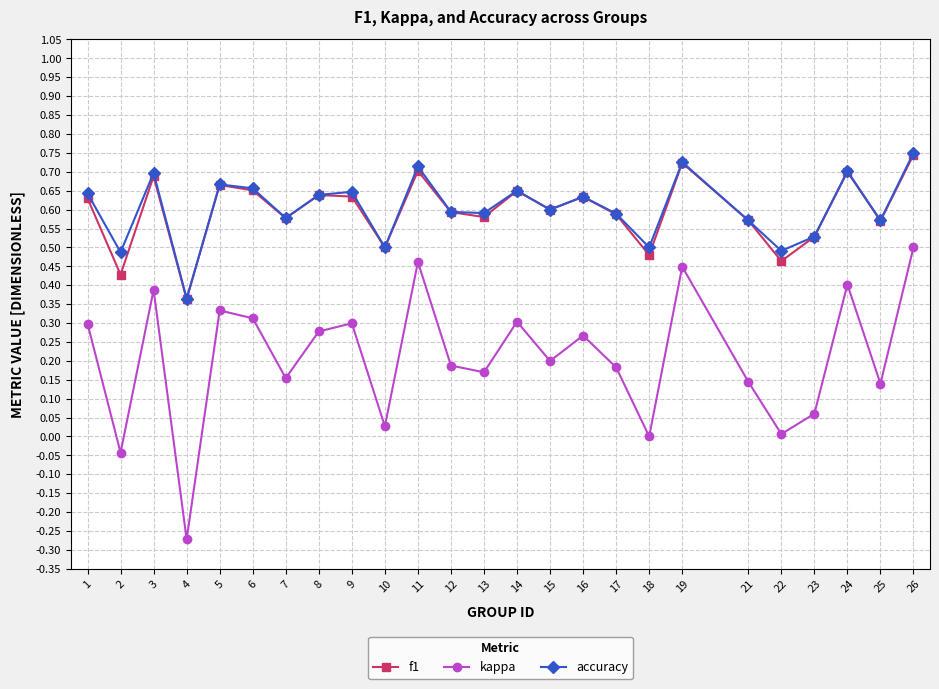

Which category has the lowest value across all series?

4